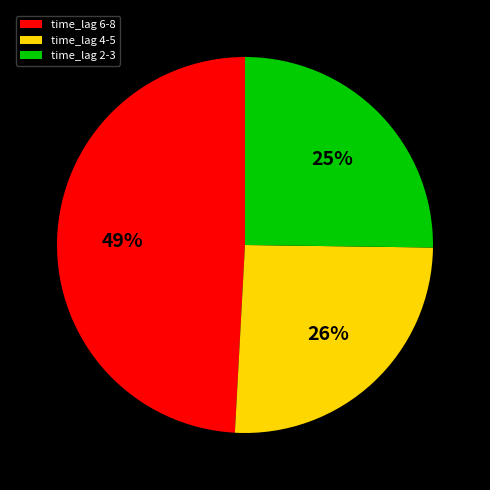

What is the largest slice in the pie chart?

time_lag 6-8